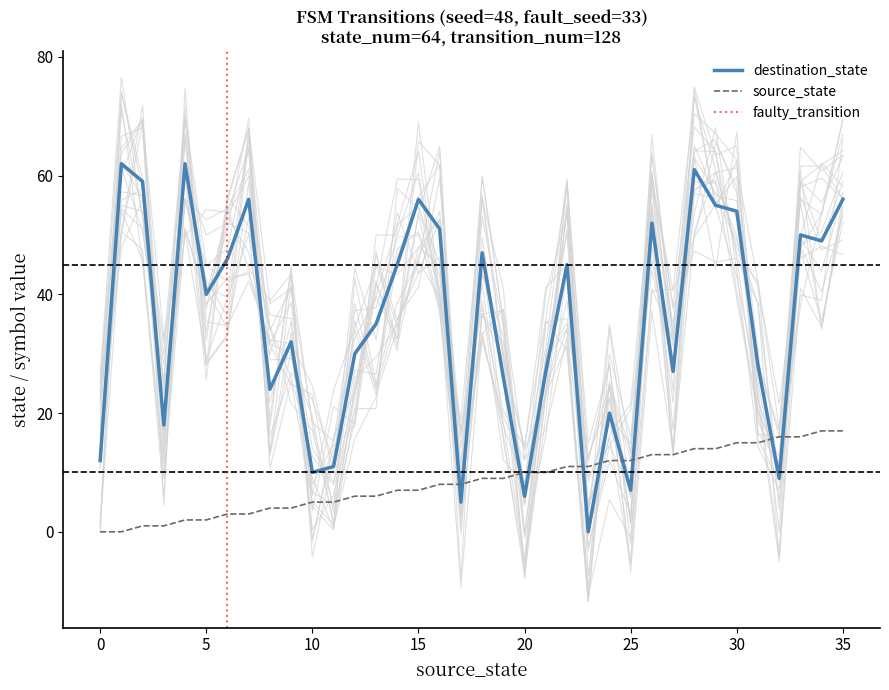

What is the value of the source_state point at the 14th from the left?

6